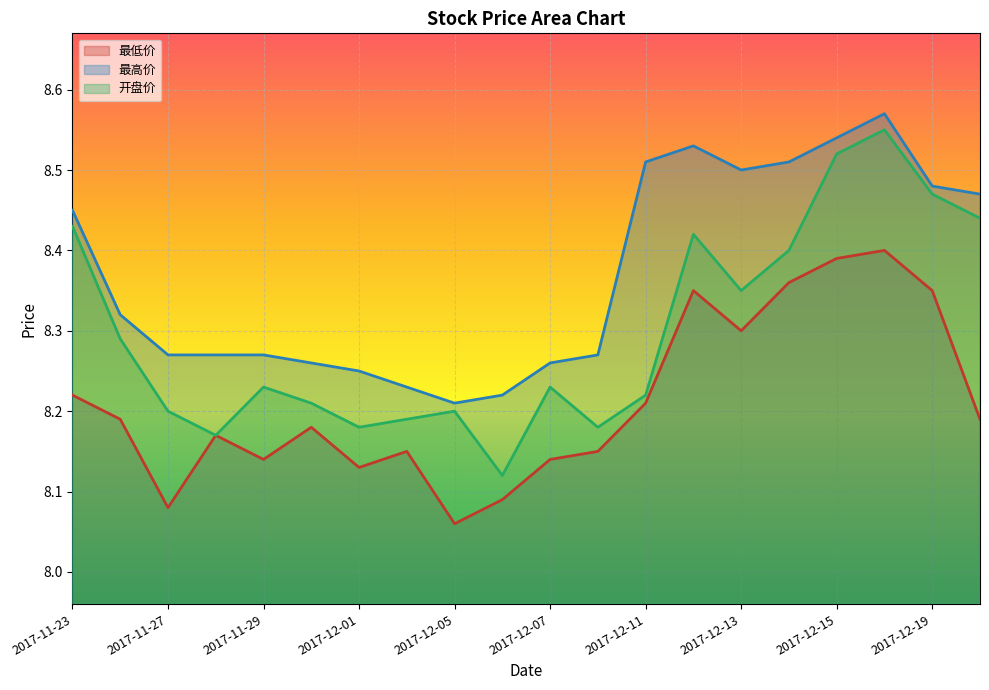

Is it true that 开盘价 equals 14.0 at 2017-12-13?

False